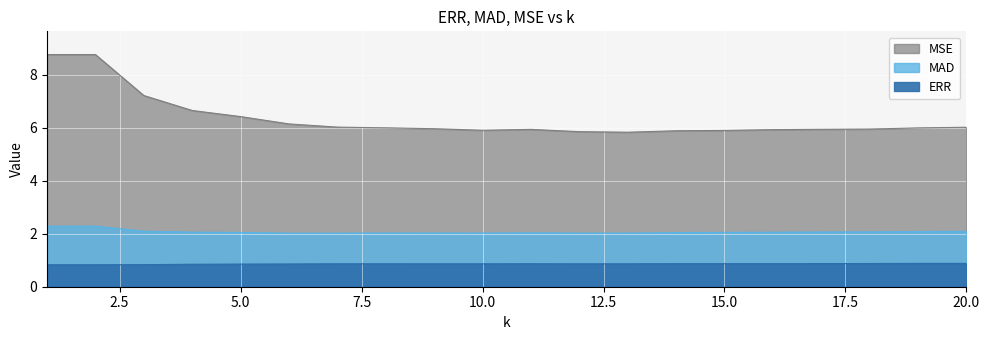

How many lines are shown in the chart?

3